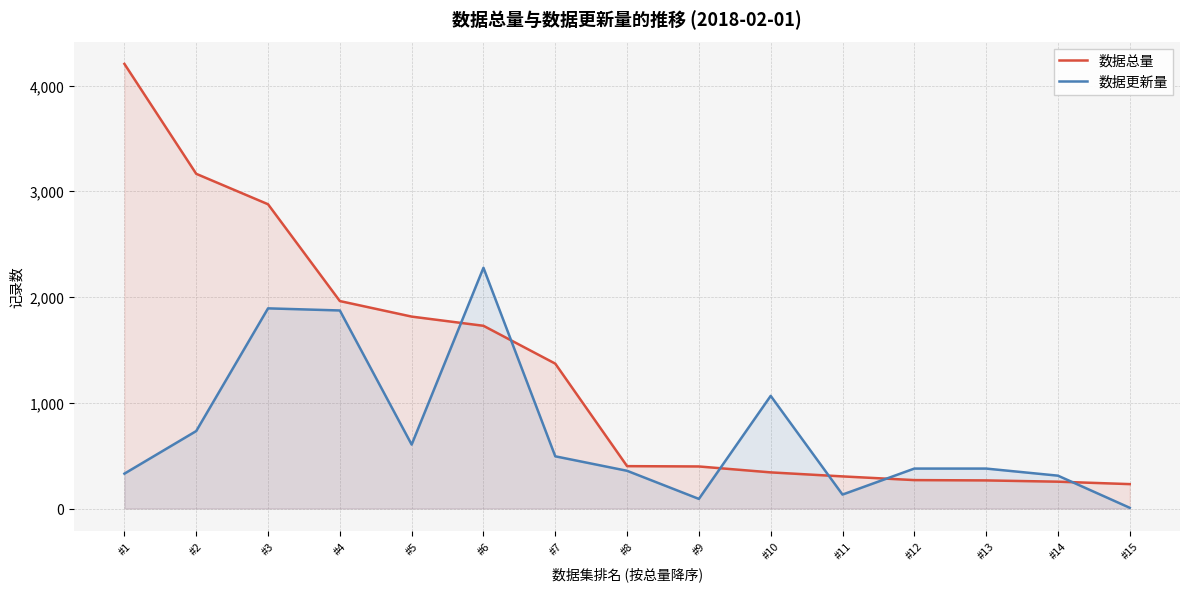

Between #9 and #6, which is larger?

#6